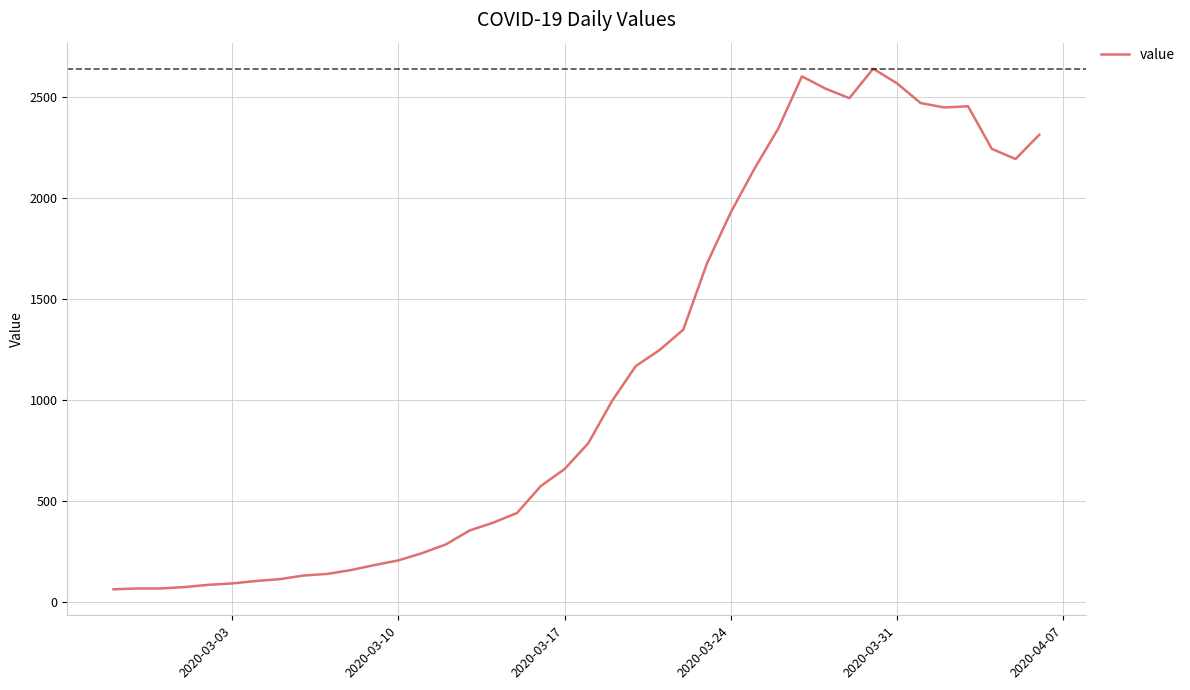

What is the difference between the maximum and minimum values?

2577